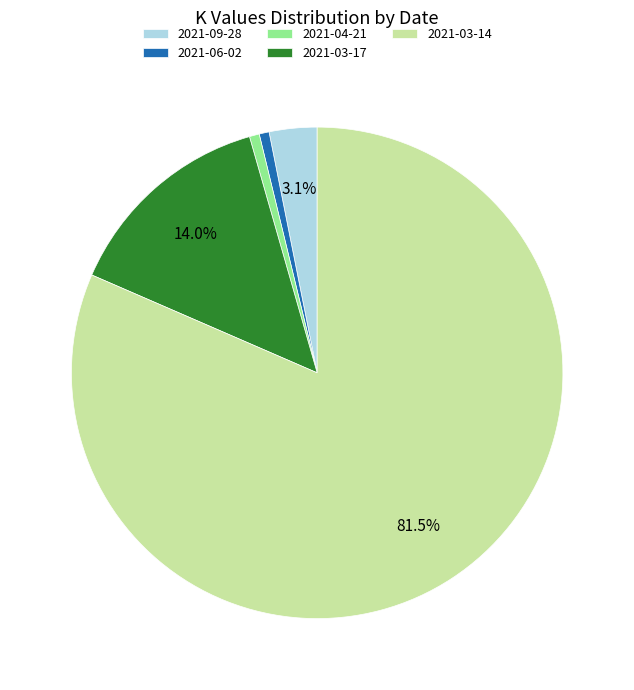

Which slice represents more than half of the pie?

2021-03-14